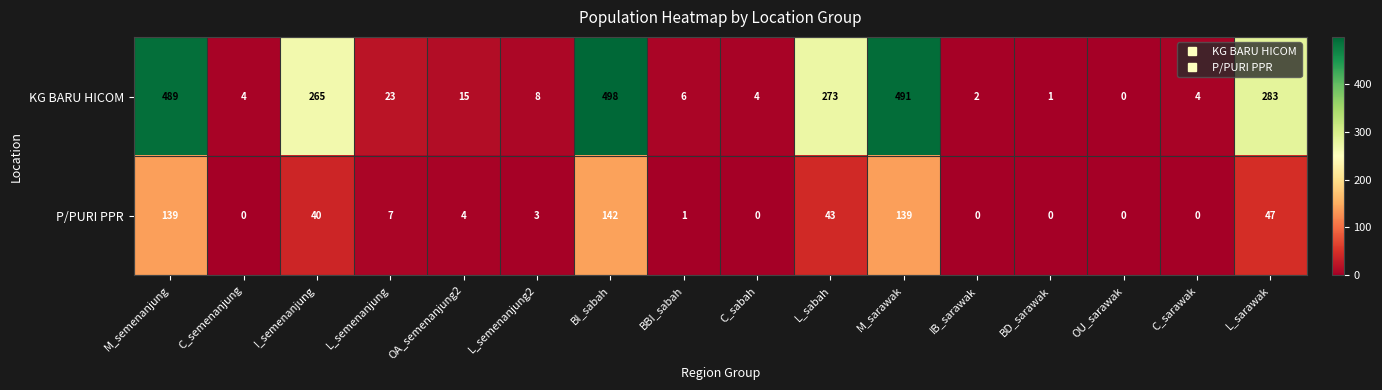

At which category is the sum across all series the highest?

BI_sabah